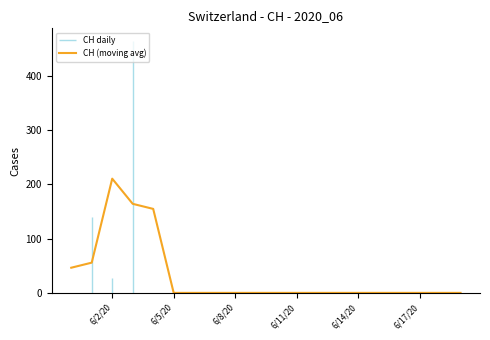

At which category does the chart reach its minimum across all series?

6/5/20